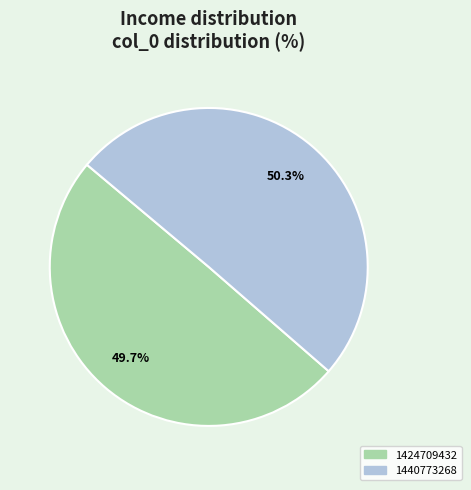

Is the sum of 1424709432 and 1440773268 greater than half?

Yes